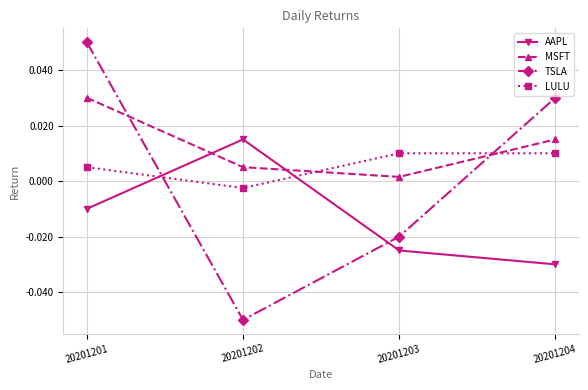

True or false: TSLA has more than 1 points higher than both neighbors.

False